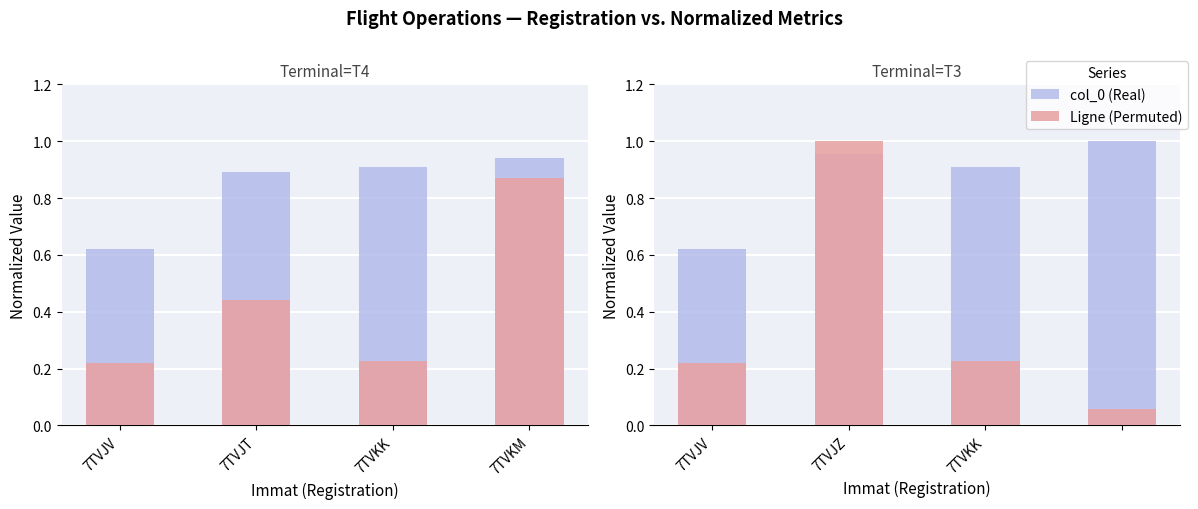

How many bars are there in total?

8